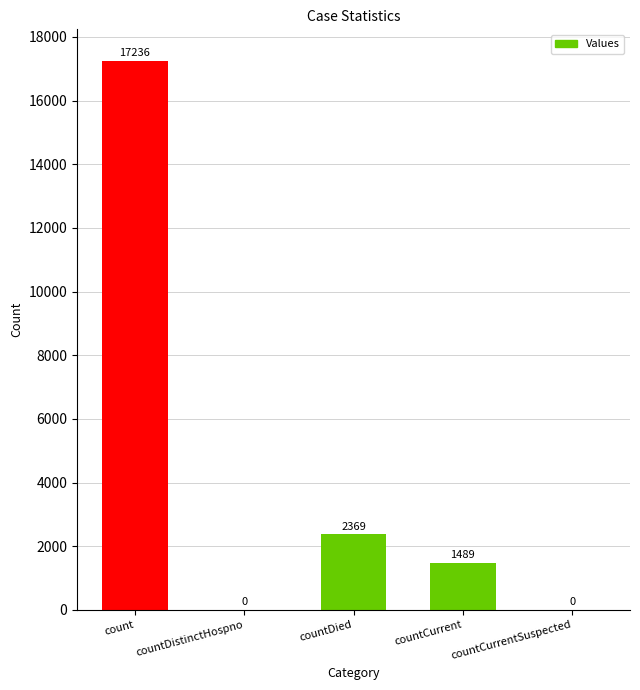

How many positive values are there?

3